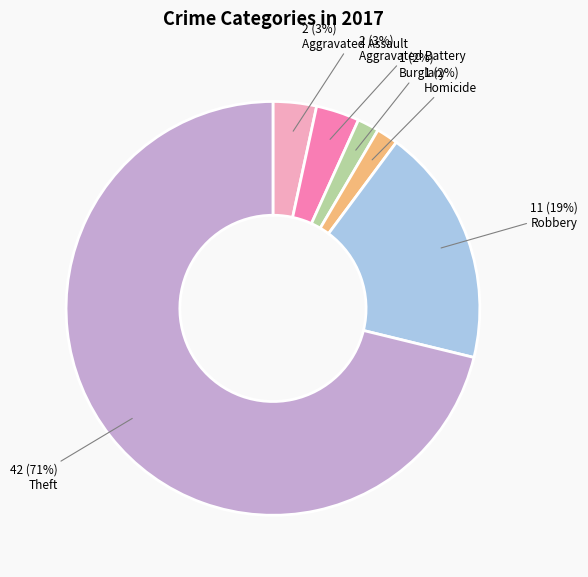

Is it true that Theft is 71% of the pie?

True